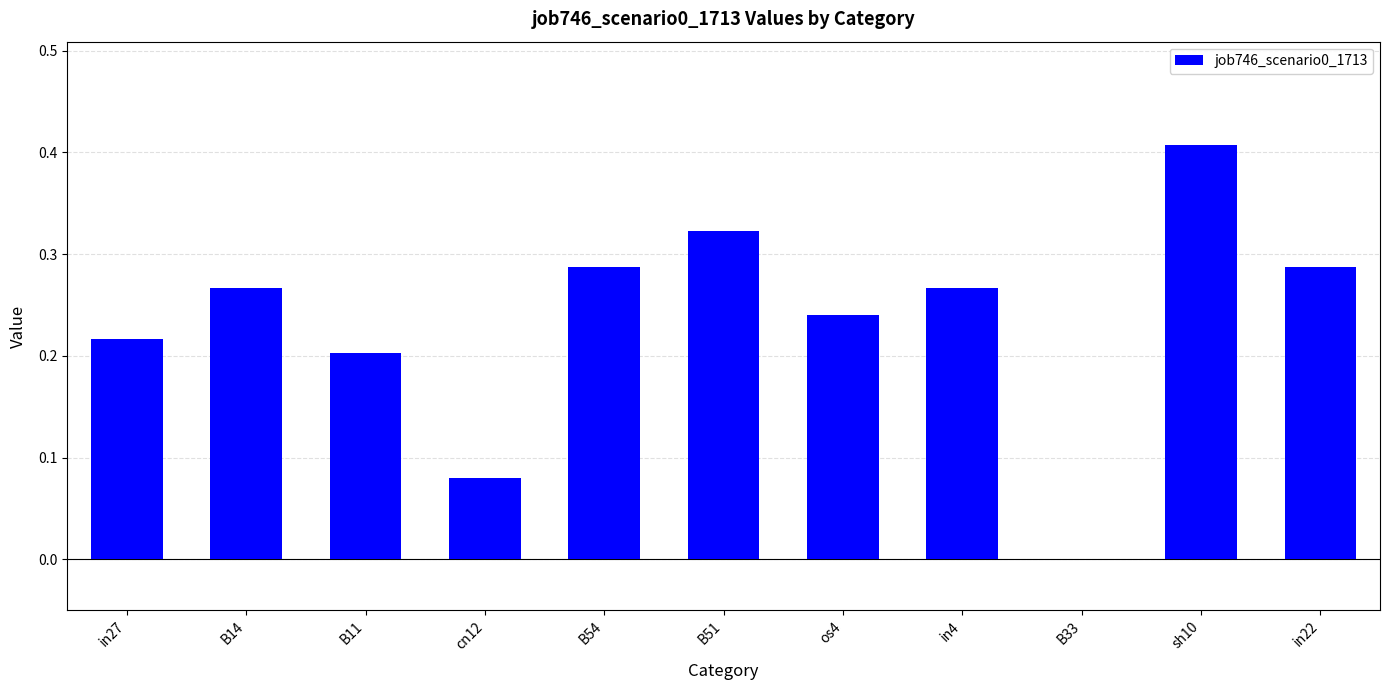

True or false: the data shows 0.1 at in4.

False